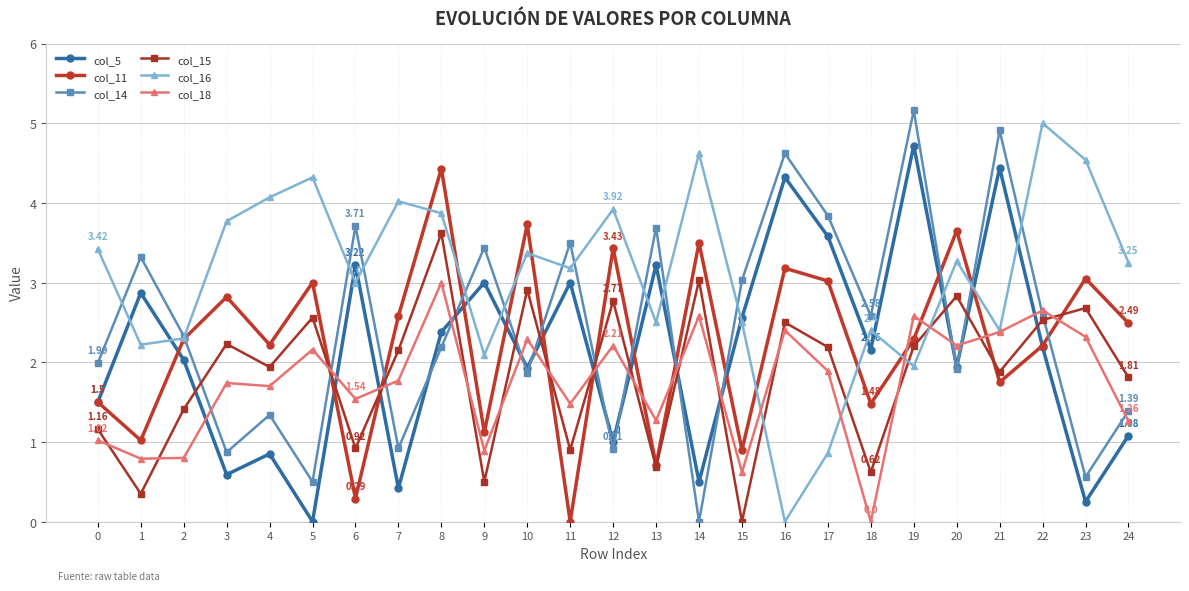

The col_14 series shows 7.2 at 19. True or false?

False